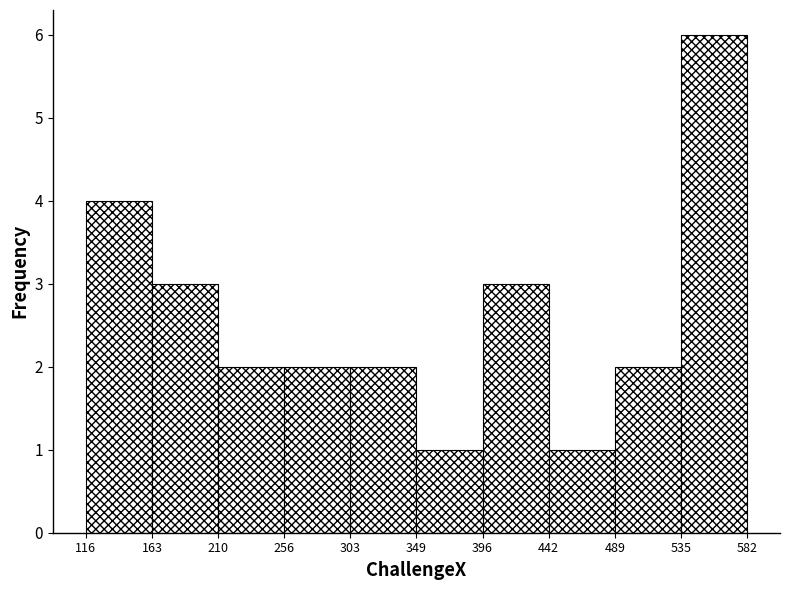

Which range on the x-axis has the tallest bar?

535 to 582